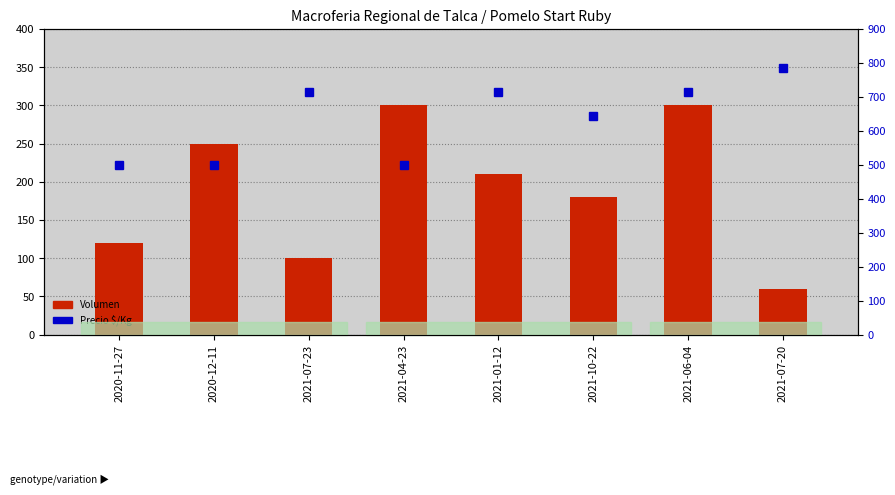

Where does the Precio $/Kg series first go above 714?

2021-07-20